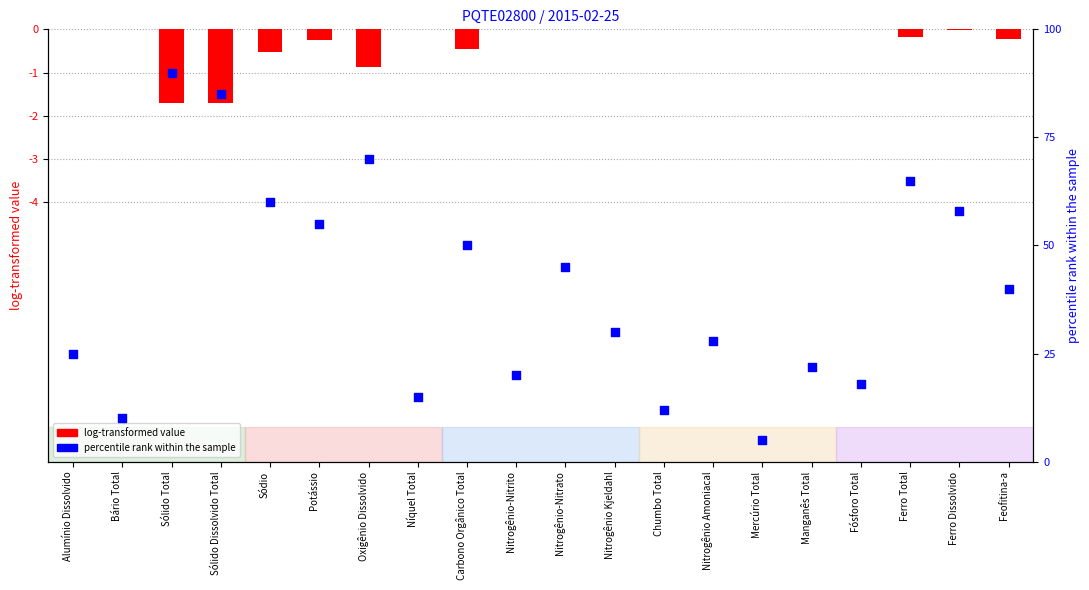

Is the value of log-transformed value at Nitrogênio Amoniacal greater than the value of percentile rank within sample at Feofitina-a?

No